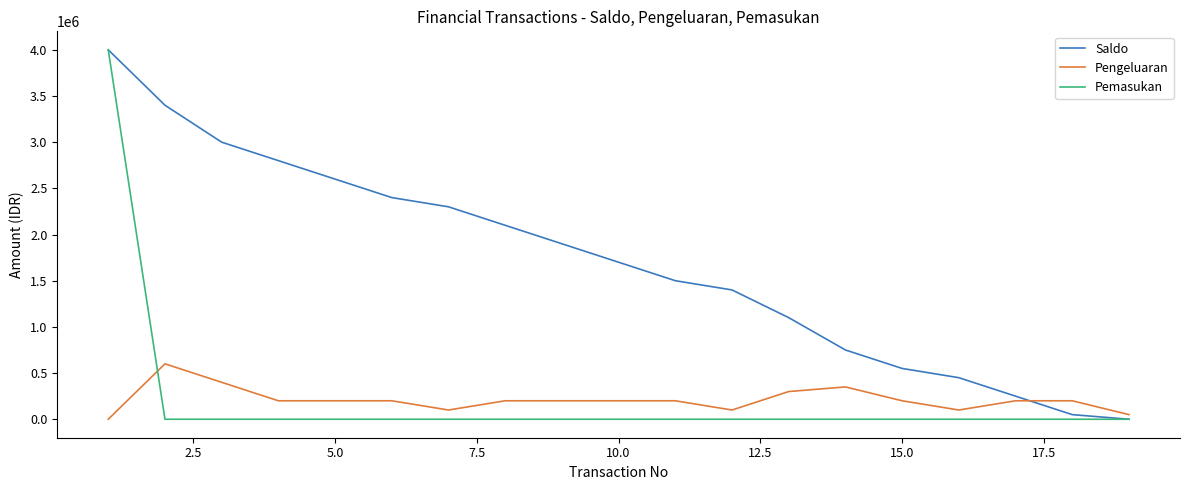

What is the difference between the maximum and minimum values in the Pengeluaran series?

600000